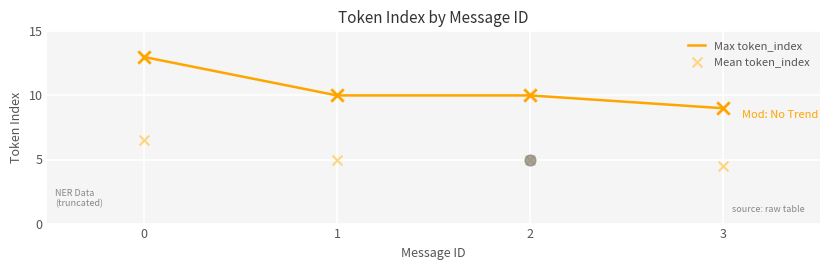

At how many categories does at least one series exceed 6?

4